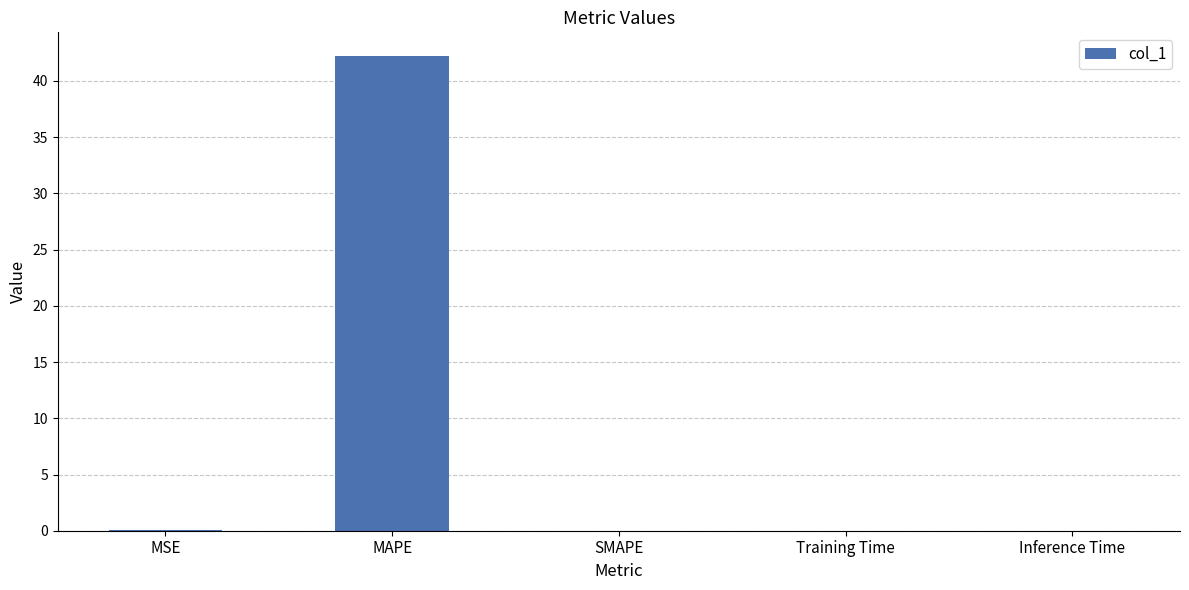

Between SMAPE and MAPE, which is larger?

MAPE